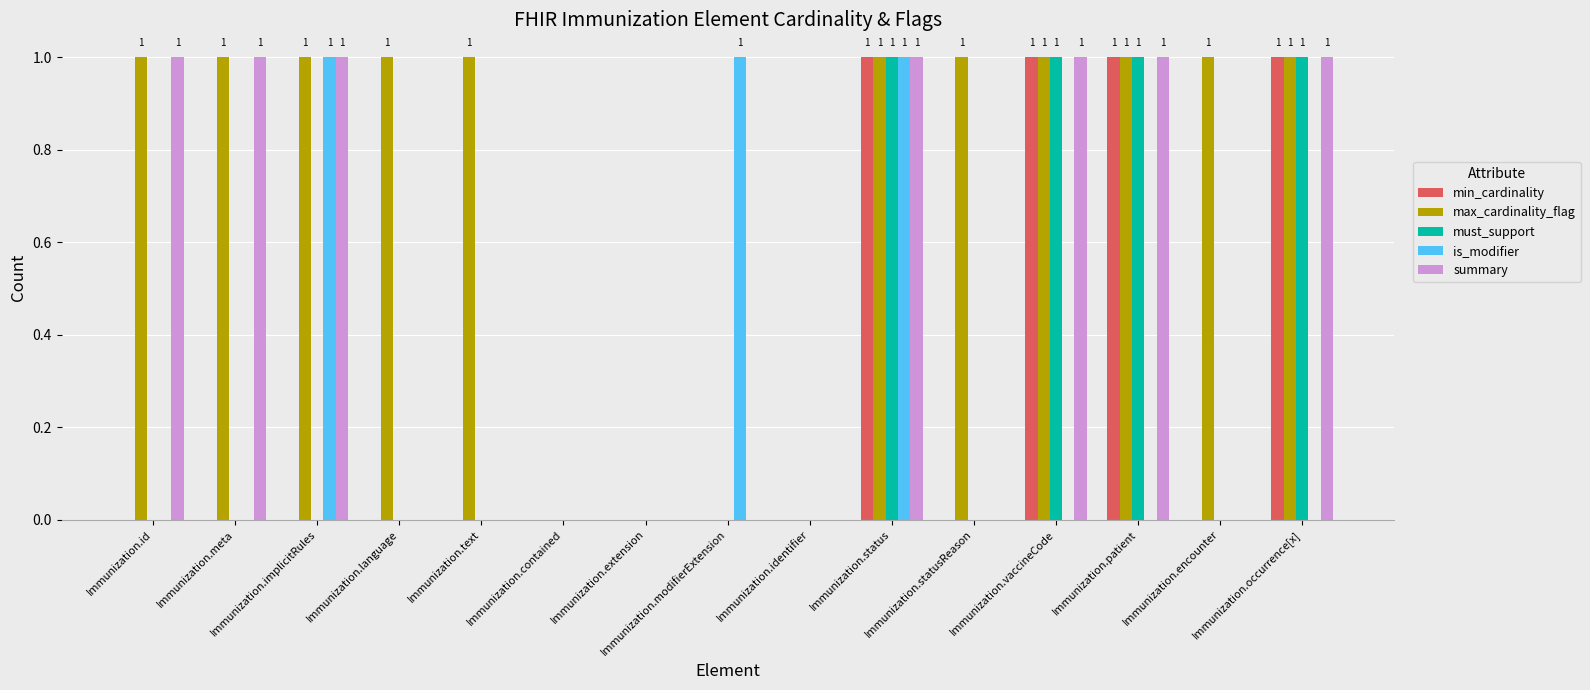

Reading right to left, list all the values displayed in this chart.

min_cardinality: 1	0	1	1	0	1	0	0	0	0	0	0	0	0	0
max_cardinality_flag: 1	1	1	1	1	1	0	0	0	0	1	1	1	1	1
must_support: 1	0	1	1	0	1	0	0	0	0	0	0	0	0	0
is_modifier: 0	0	0	0	0	1	0	1	0	0	0	0	1	0	0
summary: 1	0	1	1	0	1	0	0	0	0	0	0	1	1	1